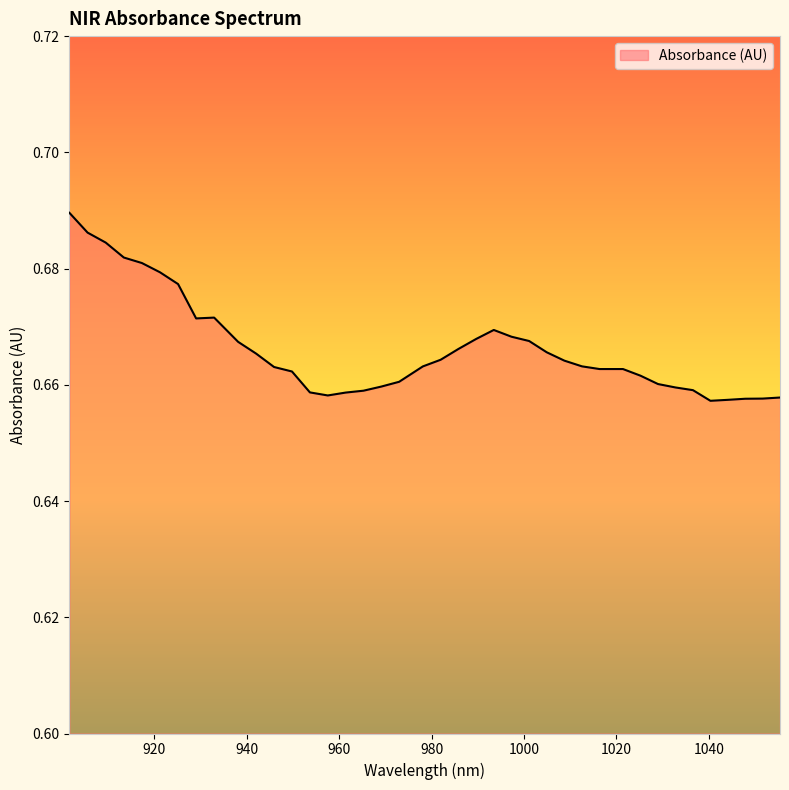

Does the chart have visible grid lines?

No